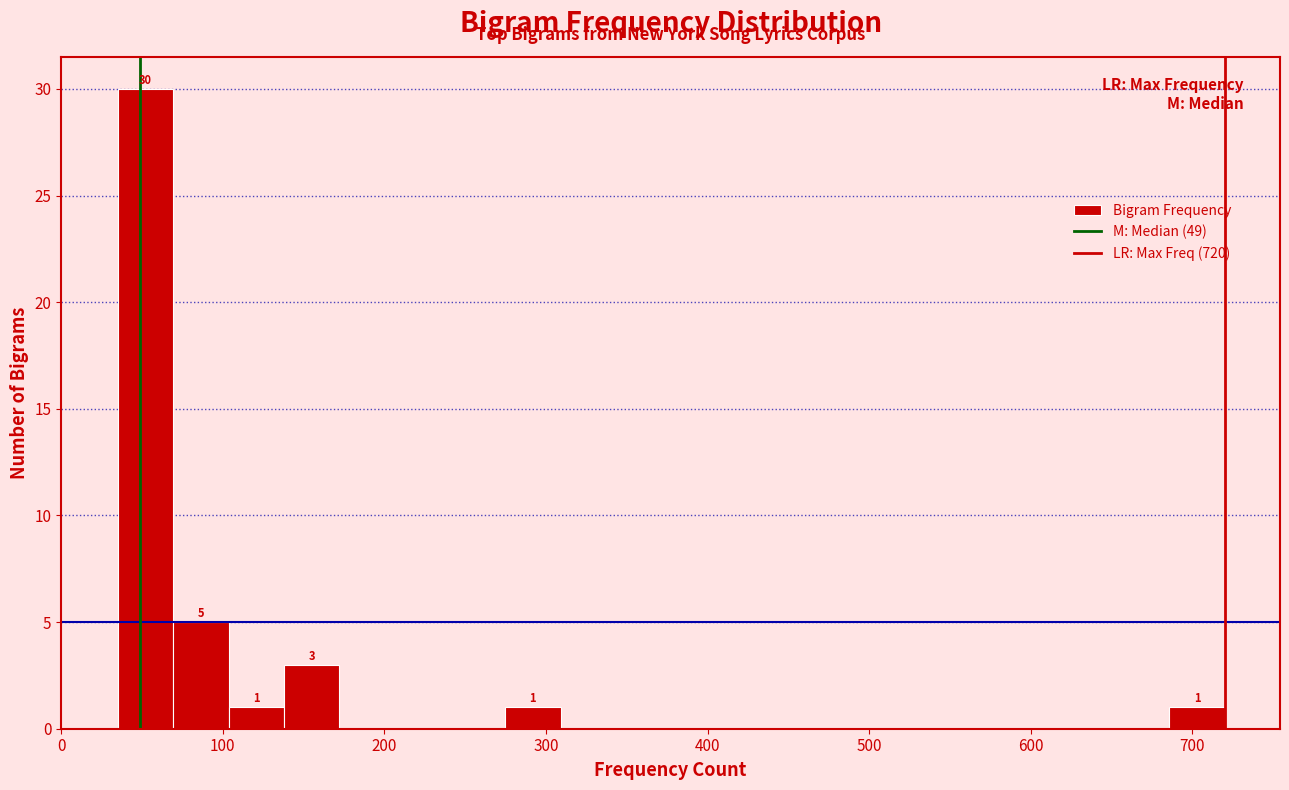

Around what value on the x-axis is the tallest bar? Give the approximate position of its centre, as read against the axis.

50